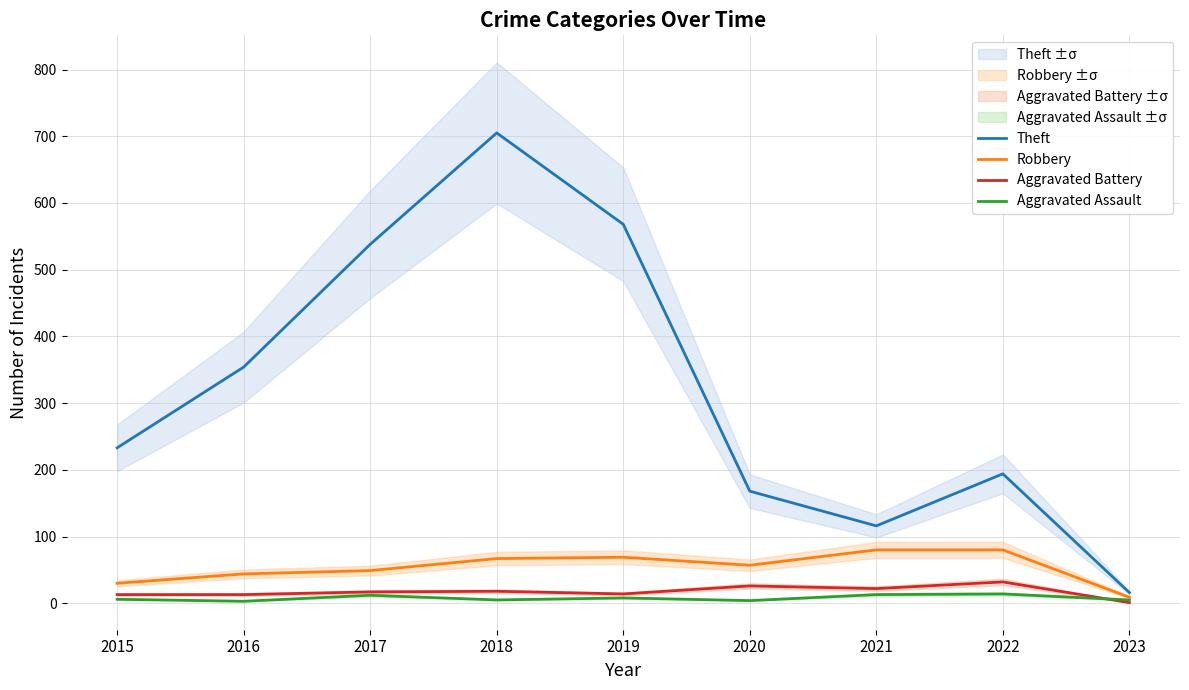

Which series has the widest spread of values?

Theft